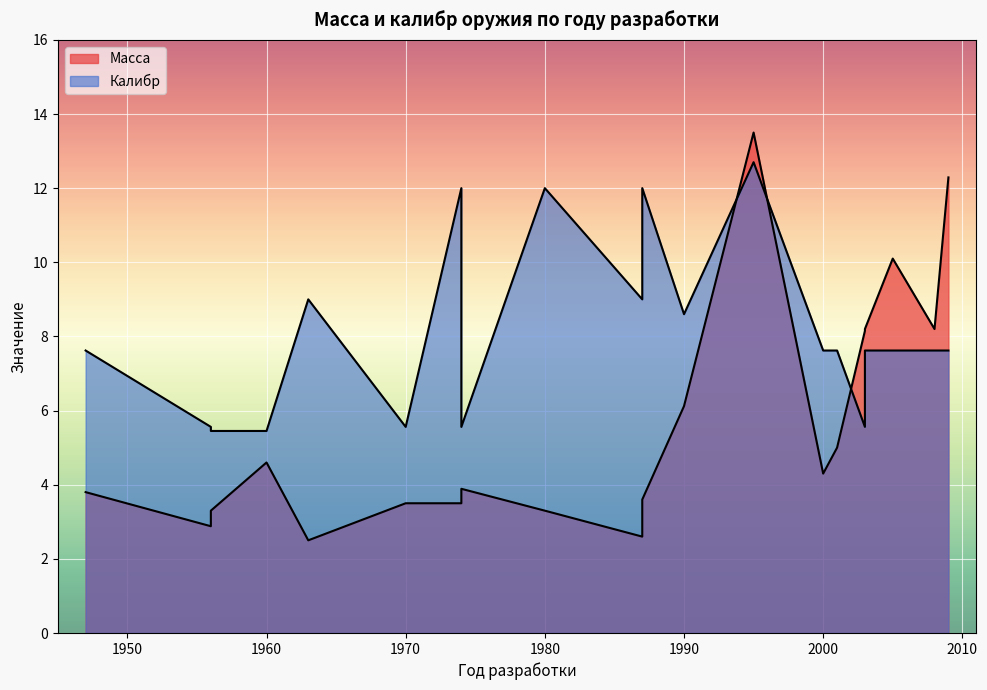

At which category does the chart reach its peak across all series?

1995